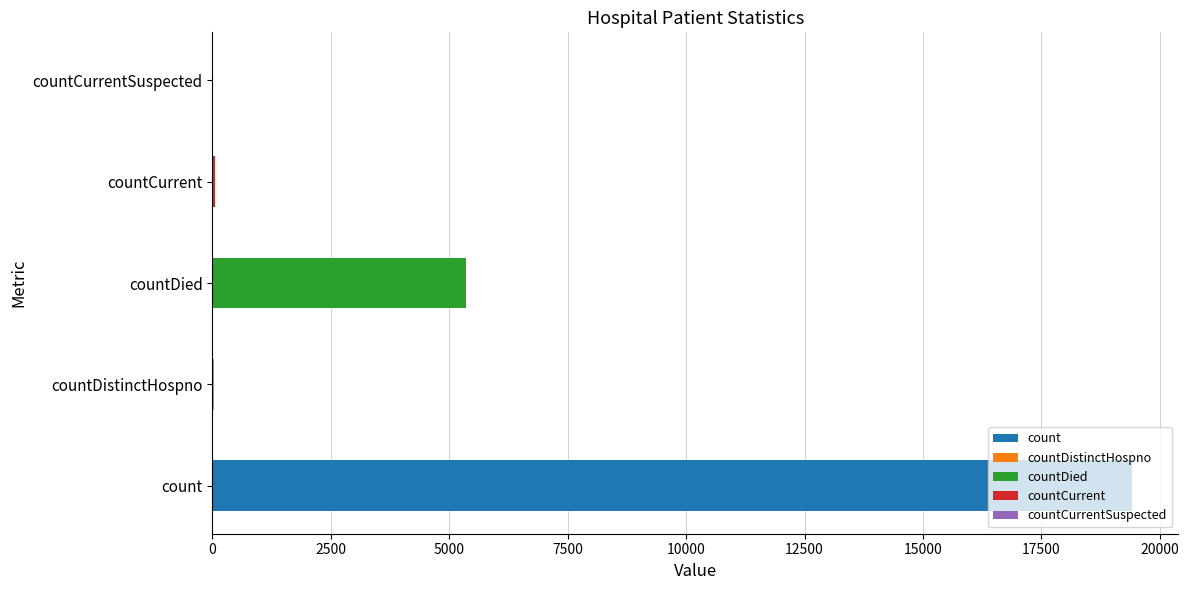

Reading right to left, transcribe all the data shown in this chart.

0	60	5357	38	19420